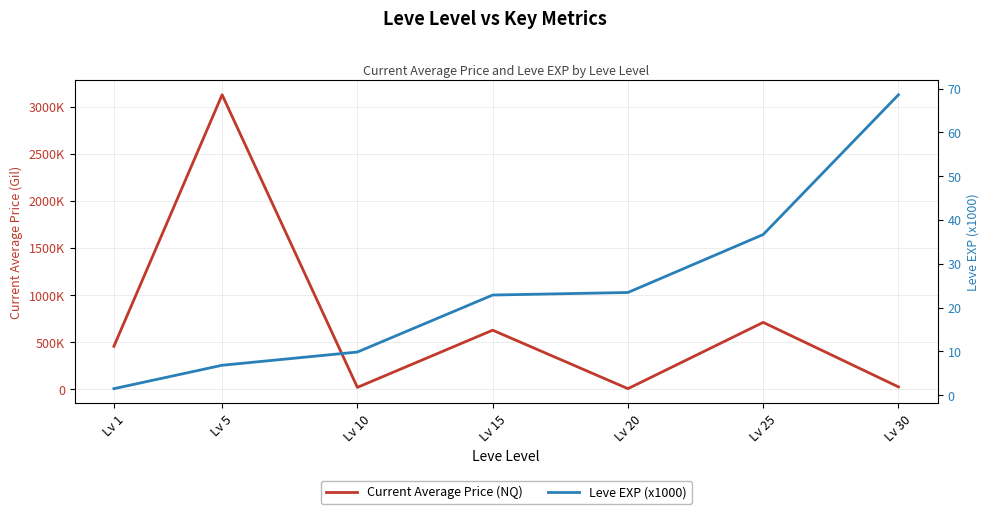

Which has a higher value, Lv 15 or Lv 25?

Lv 25